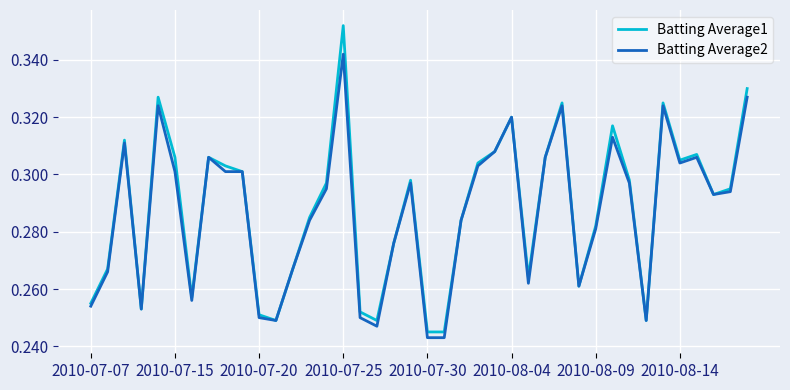

Which series has the largest range (max minus min)?

Batting Average1